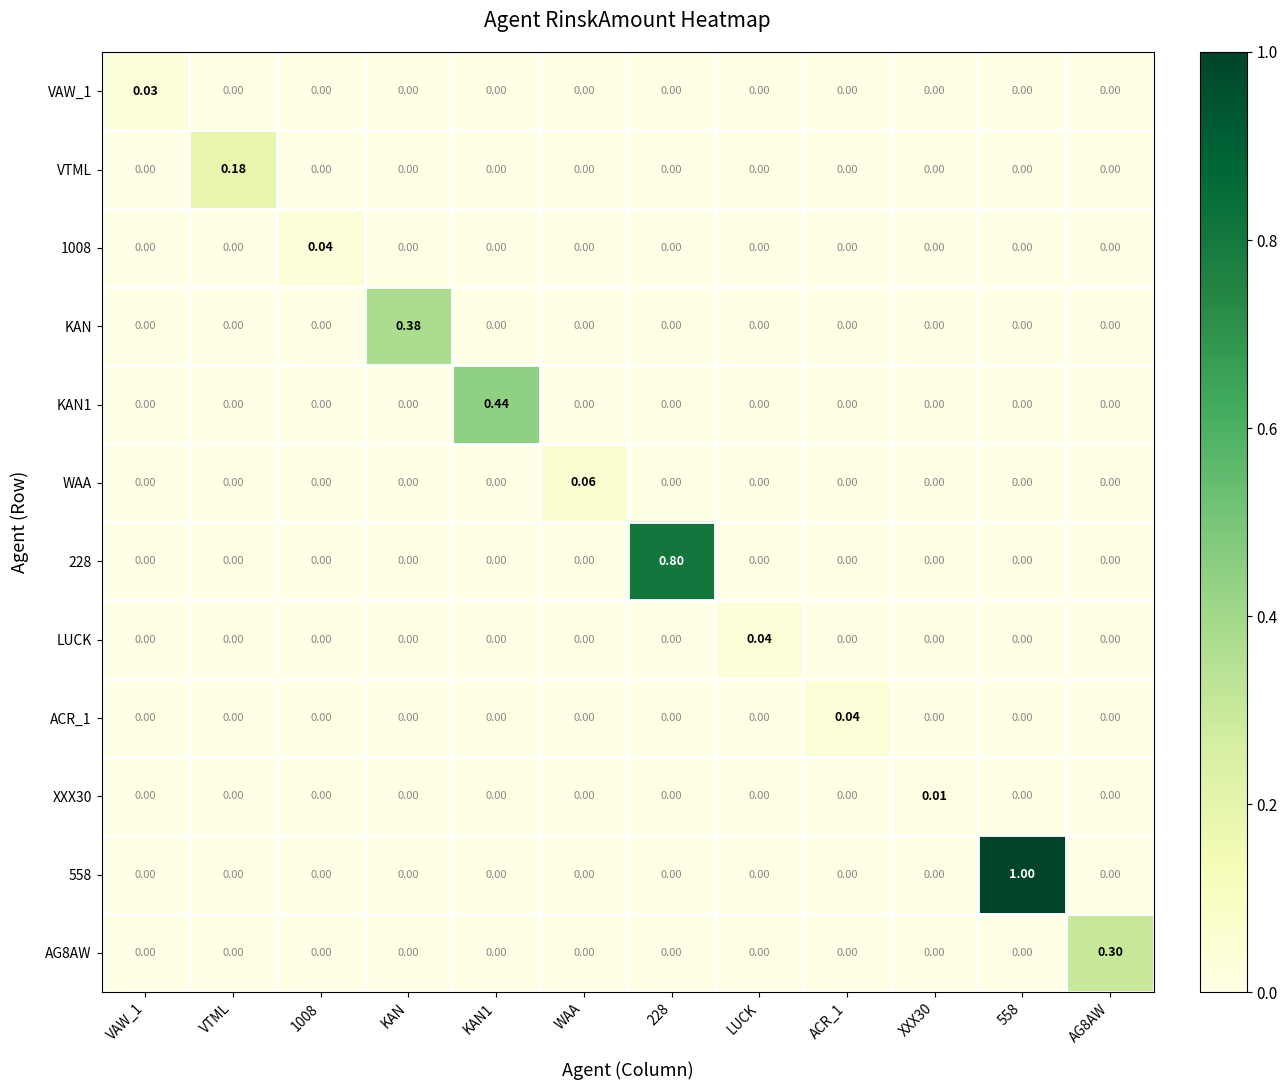

Which category has the highest value across all series?

558